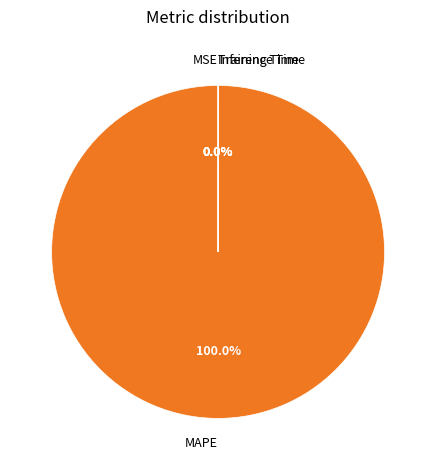

To the nearest percent, what is the difference between the largest and smallest slice percentages?

100%